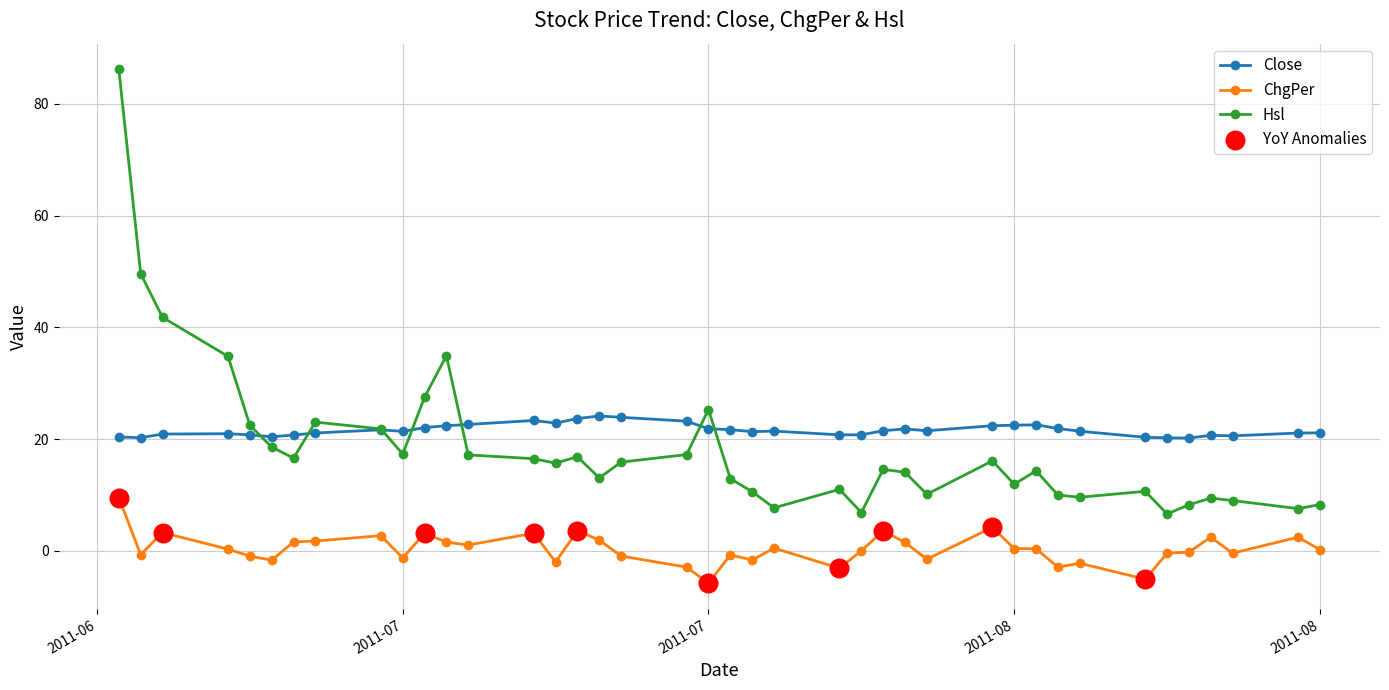

At how many categories does at least one series exceed 52?

1